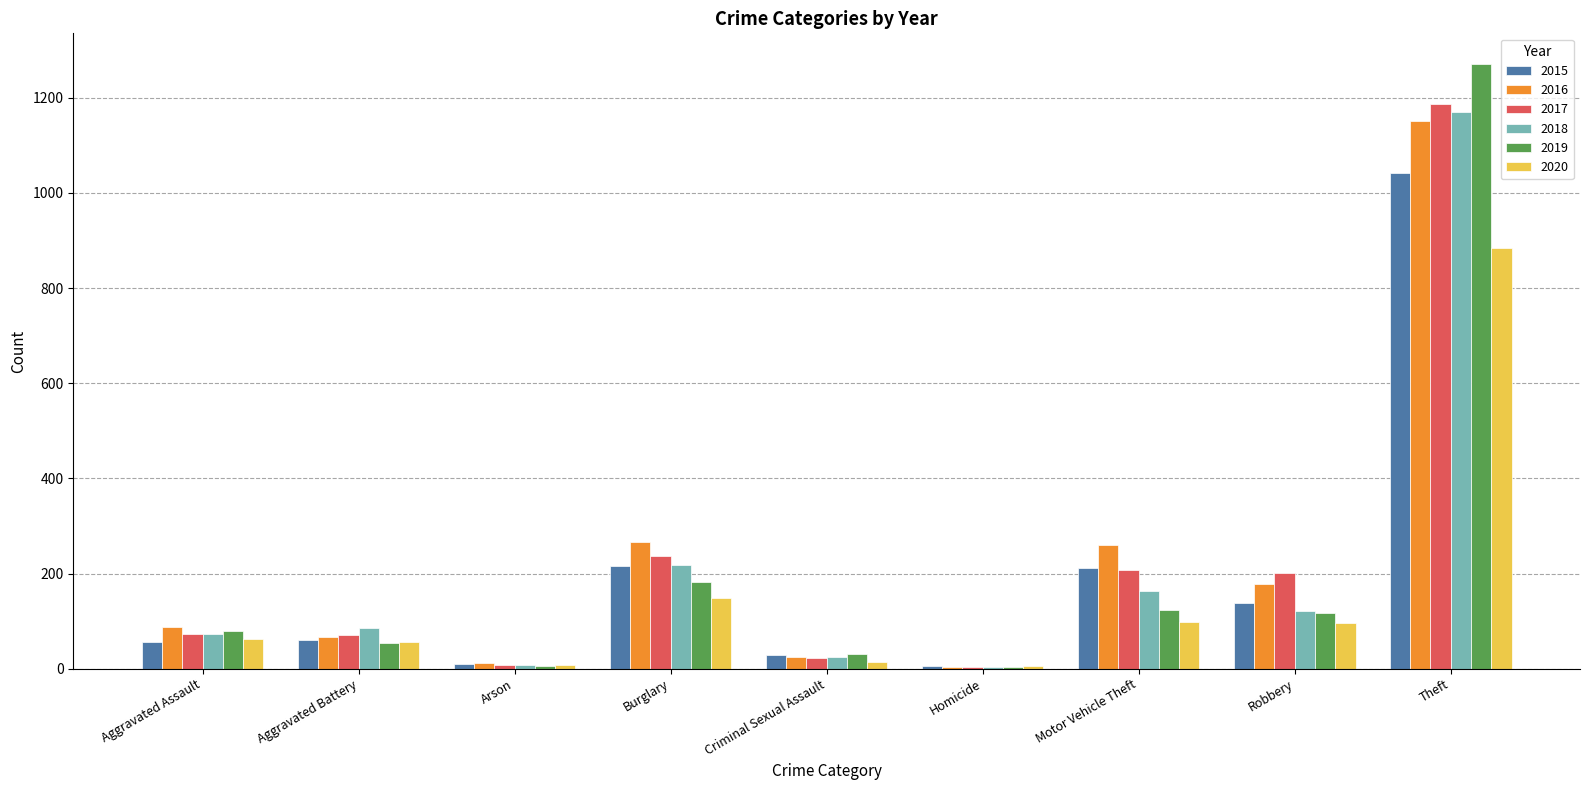

The 2018 series shows 127 at Aggravated Battery. True or false?

False